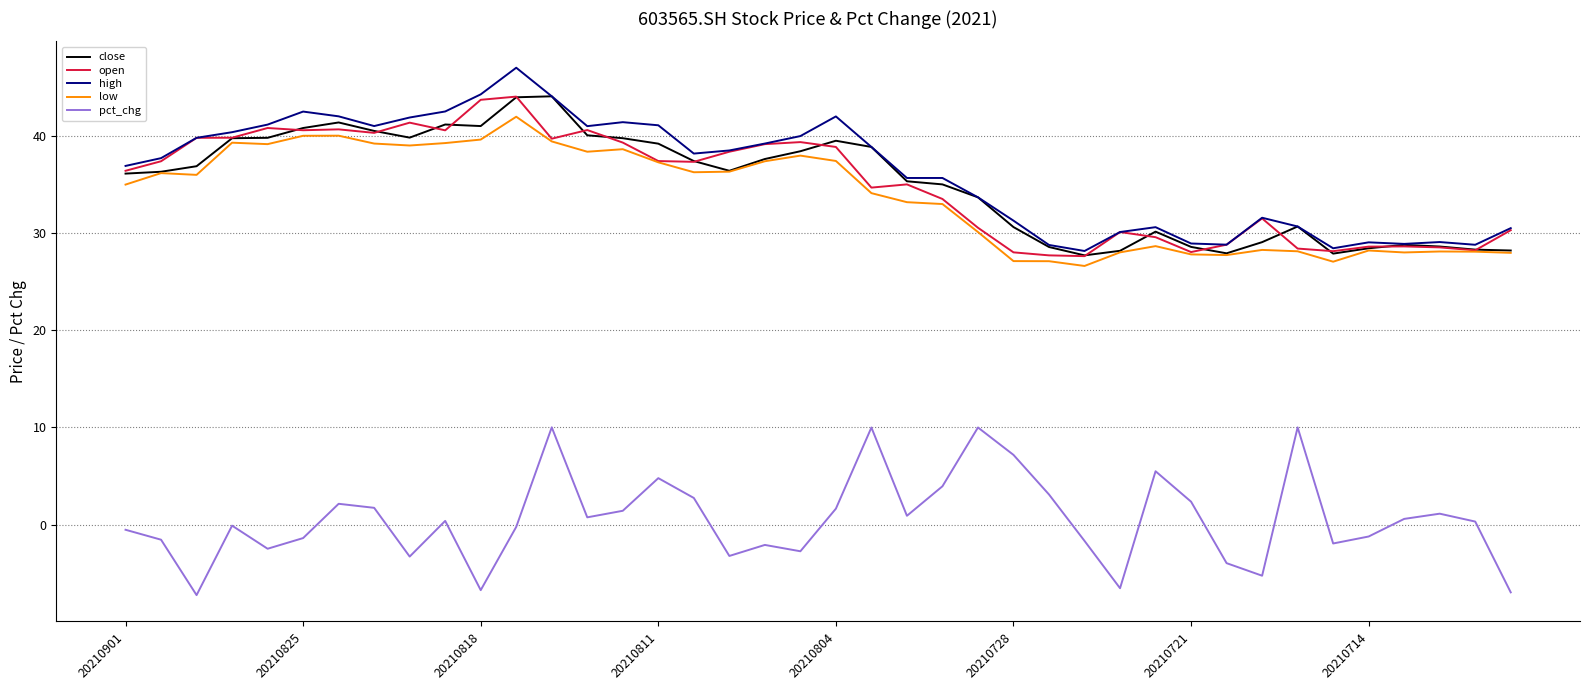

True or false: pct_chg and open cross at least once.

False